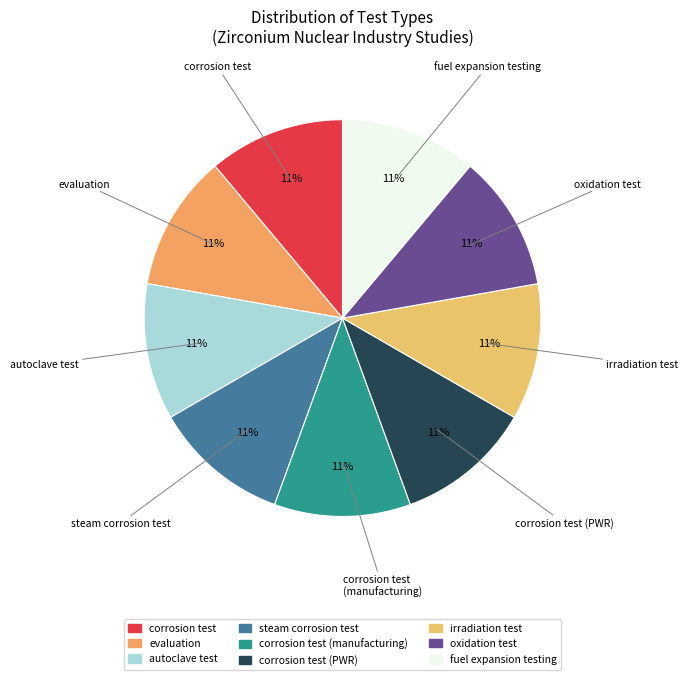

Is there a majority slice in this chart?

No